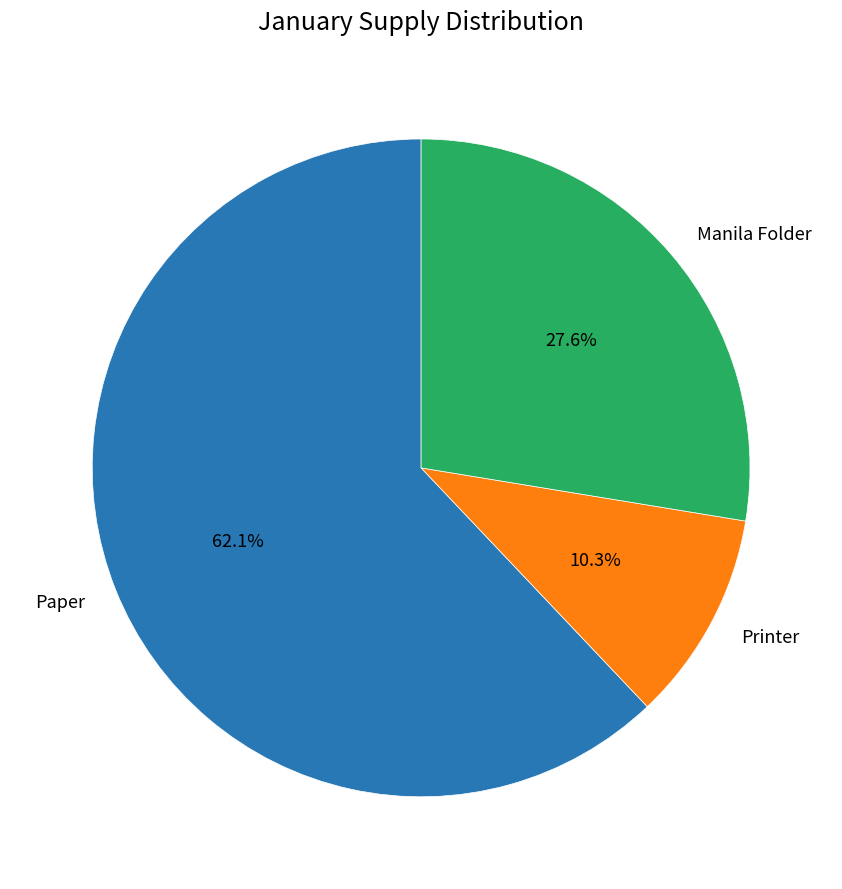

Is it true that Printer is 10% of the pie?

True